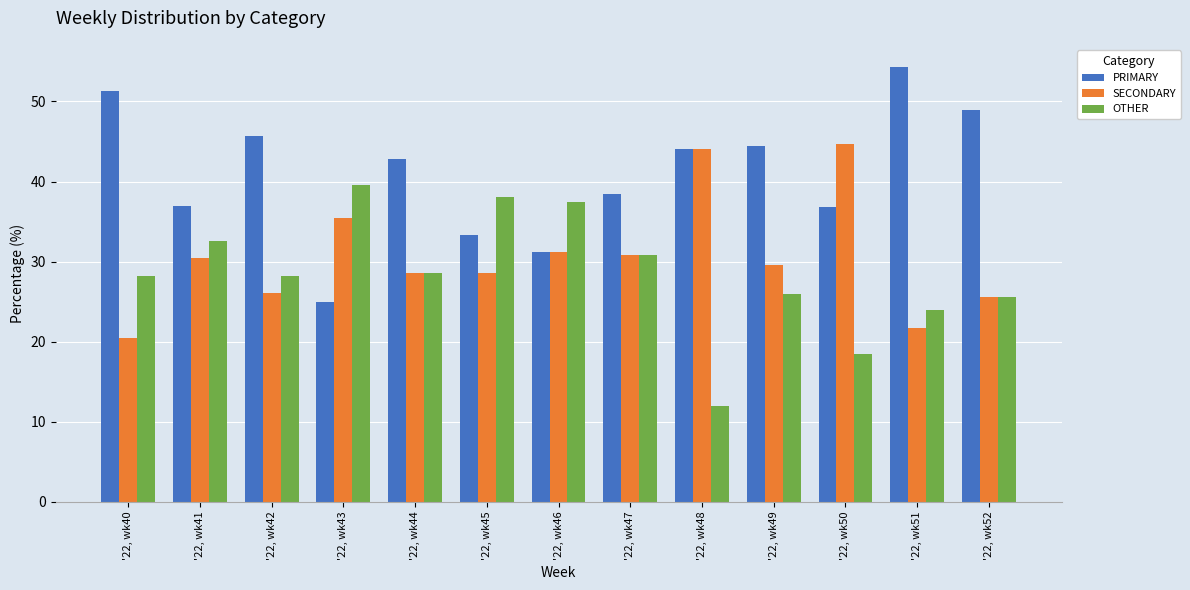

What is the sum of the OTHER values at '22, wk47 and '22, wk48?

42.8